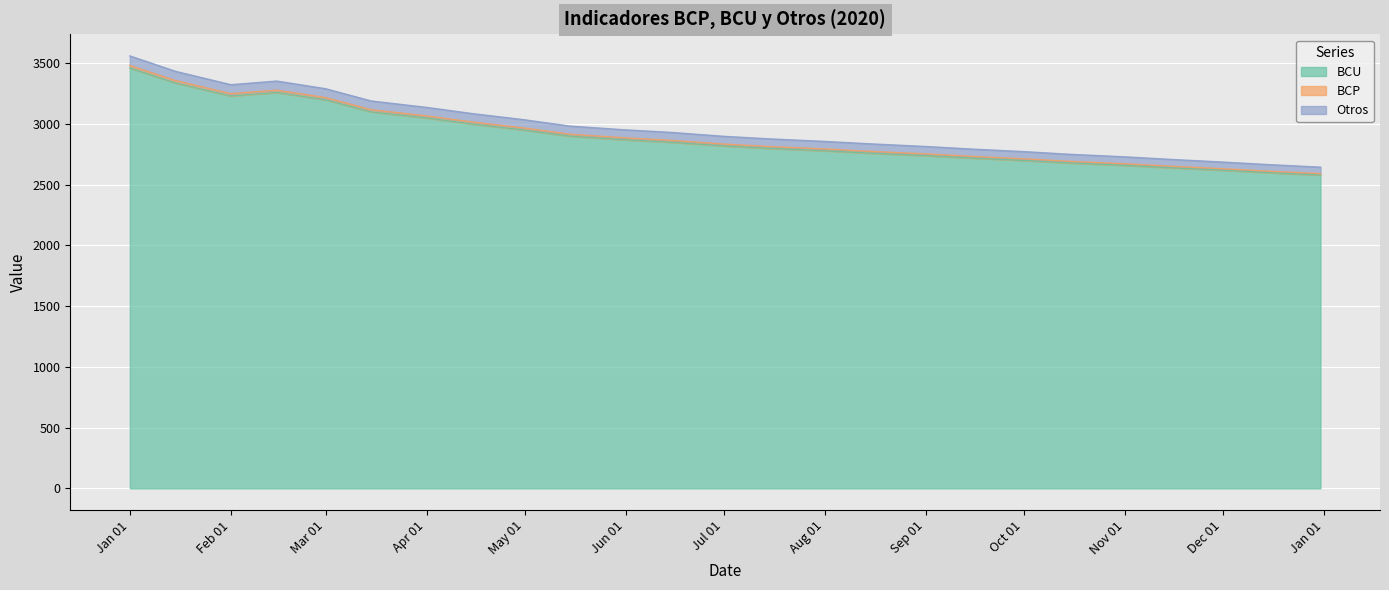

The BCU series shows 4456 at 15-01-2020. True or false?

False